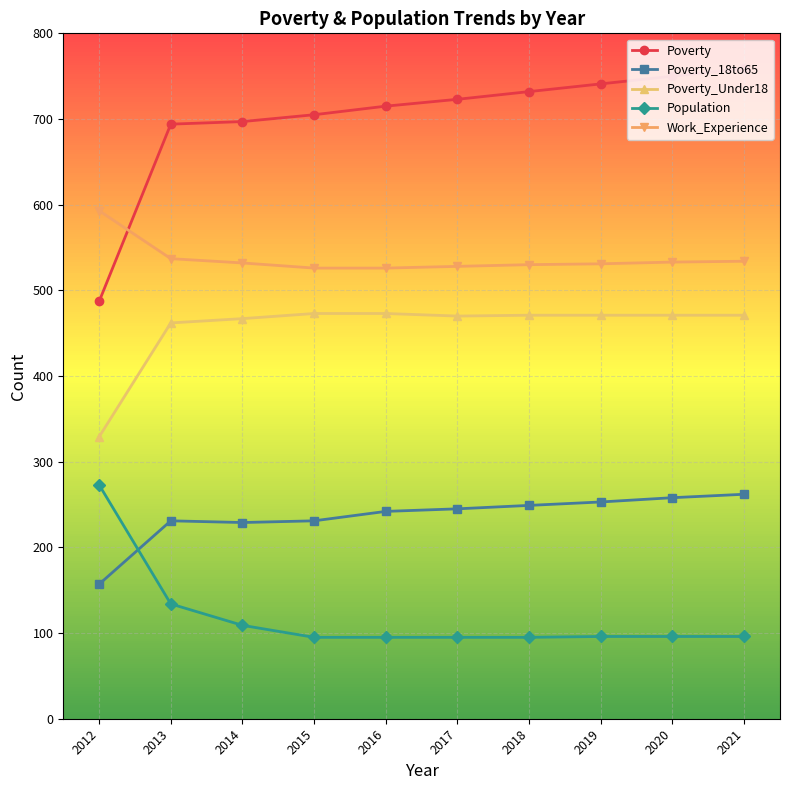

What is the value of the Poverty_18to65 point at the 7th from the left?

249